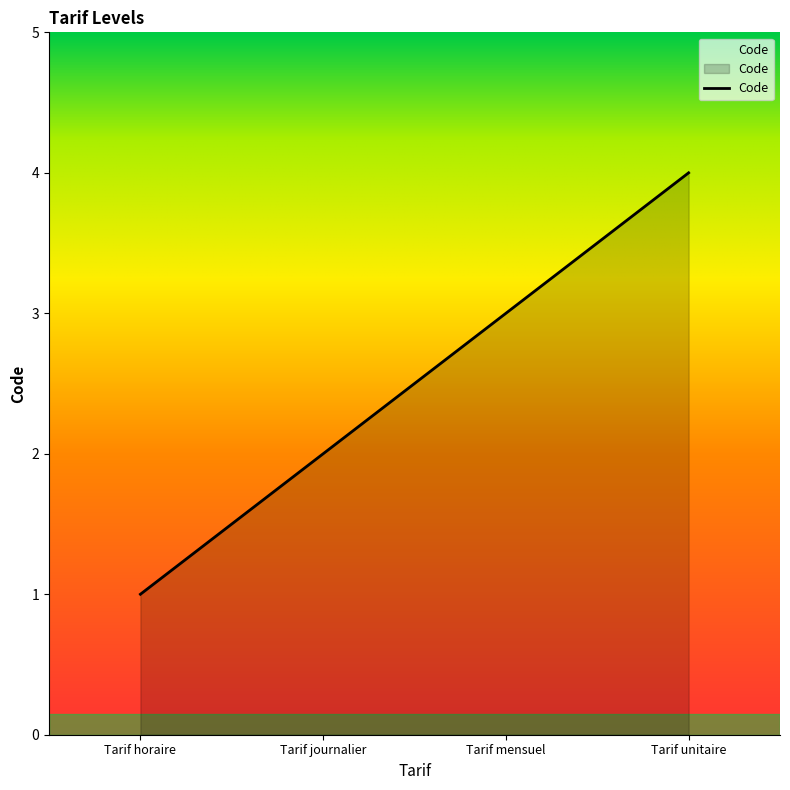

The chart shows a value of 4 at Tarif unitaire. True or false?

True